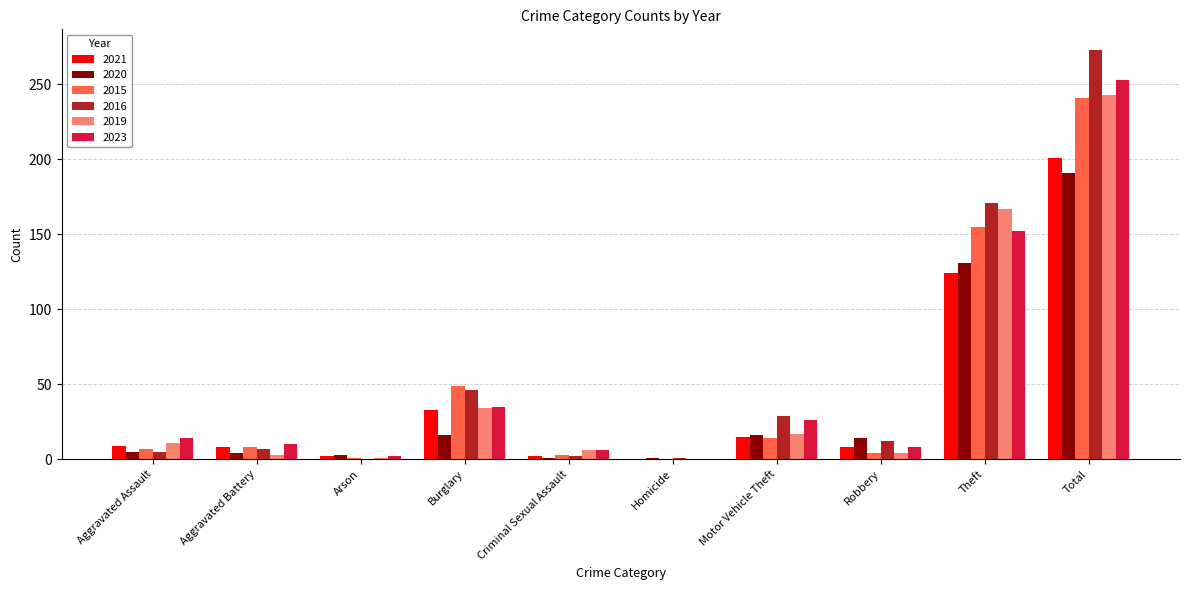

What is the sum of all 2020 values?

382